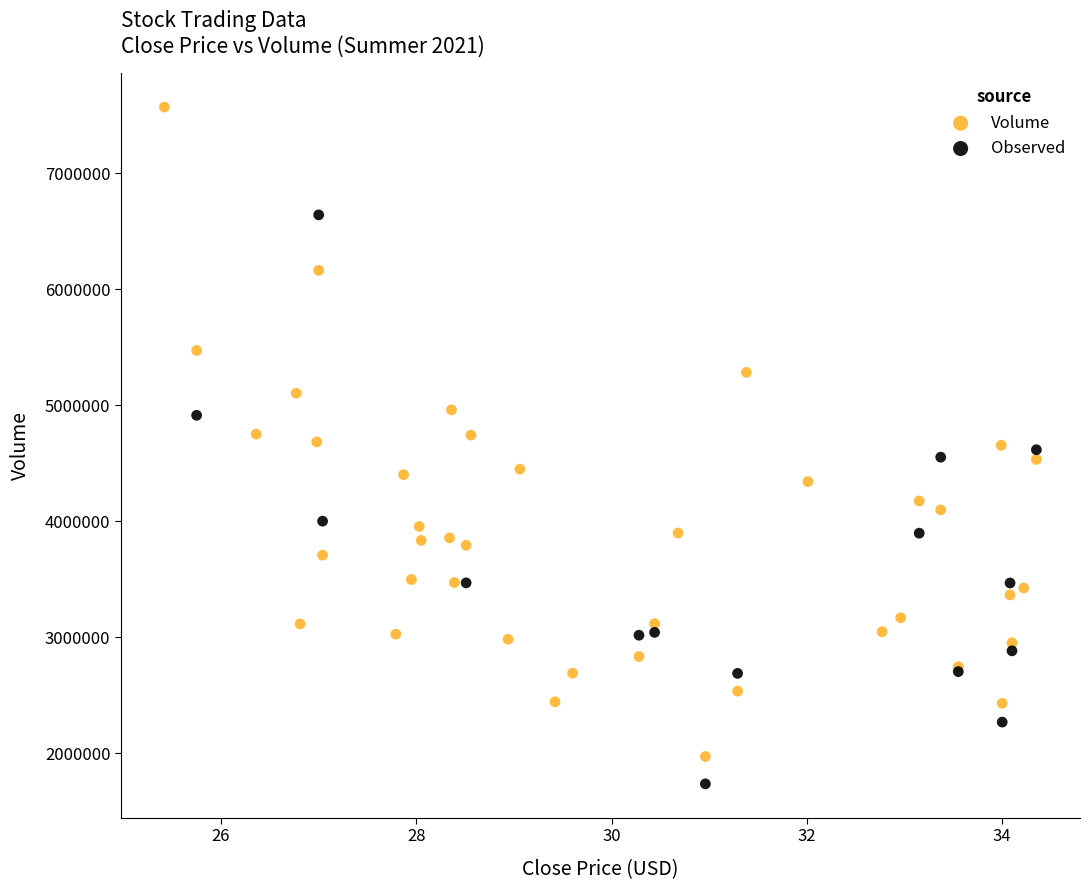

Which series reaches the maximum Y coordinate?

Volume